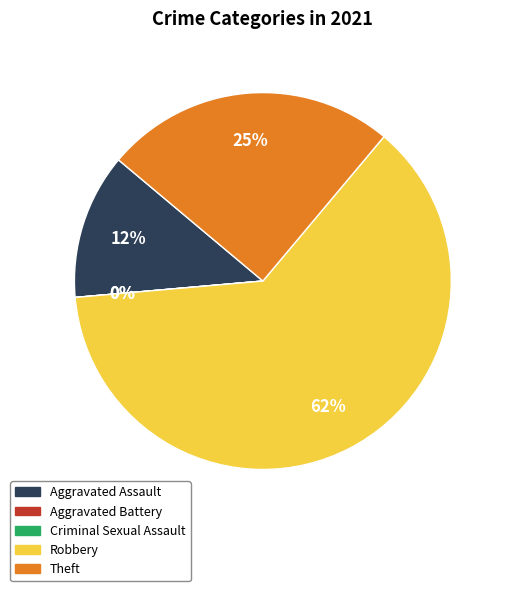

To the nearest percent, what is the difference between the largest and smallest slice percentages?

62%